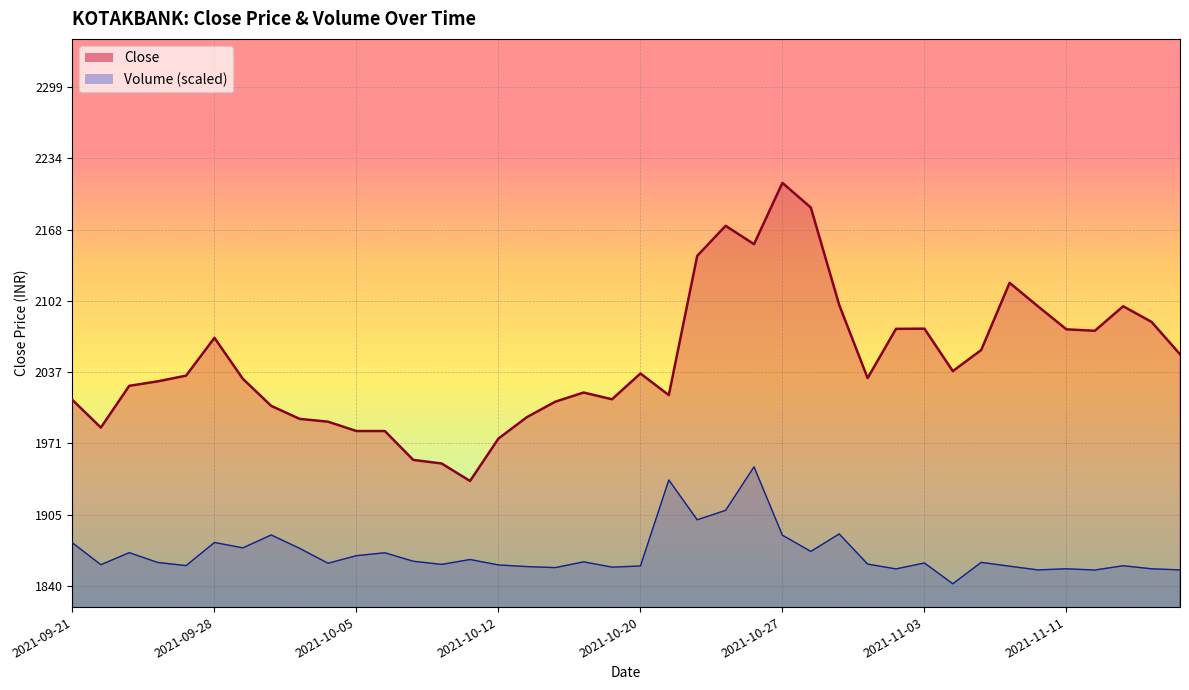

Reading right to left, list all the values displayed in this chart.

2021-11-17=2053.1	2021-11-16=2082.8	2021-11-15=2097.3	2021-11-12=2074.7	2021-11-11=2076.1	2021-11-10=2097.2	2021-11-09=2118.8	2021-11-08=2057.0	2021-11-04=2037.5	2021-11-03=2076.7	2021-11-02=2076.5	2021-11-01=2031.2	2021-10-29=2098.5	2021-10-28=2188.2	2021-10-27=2210.9	2021-10-26=2154.5	2021-10-25=2171.4	2021-10-22=2143.8	2021-10-21=2015.5	2021-10-20=2035.3	2021-10-19=2011.6	2021-10-18=2017.8	2021-10-14=2009.3	2021-10-13=1995.1	2021-10-12=1975.4	2021-10-11=1936.3	2021-10-08=1952.5	2021-10-07=1955.8	2021-10-06=1982.3	2021-10-05=1982.3	2021-10-04=1991.0	2021-10-01=1993.5	2021-09-30=2005.5	2021-09-29=2030.5	2021-09-28=2068.2	2021-09-27=2033.3	2021-09-24=2028.1	2021-09-23=2024.0	2021-09-22=1985.5	2021-09-21=2011.0